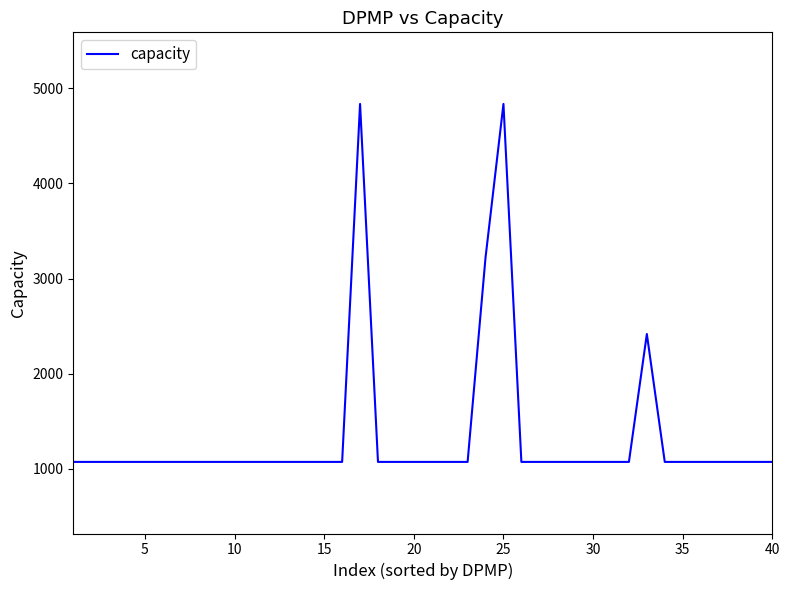

What is the greatest value displayed?

4836